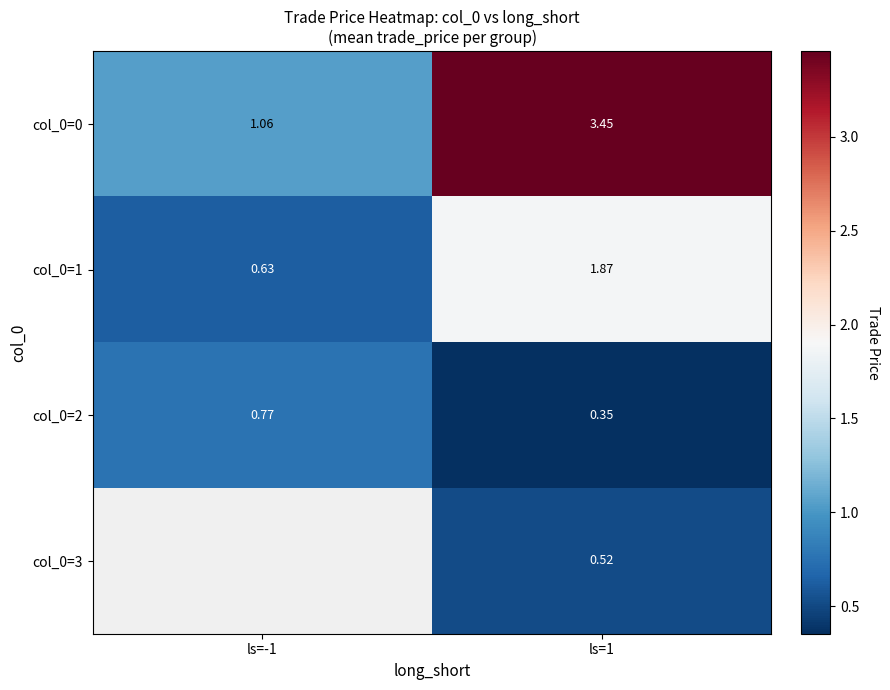

Which has a higher value, ls=1 or ls=-1?

ls=1